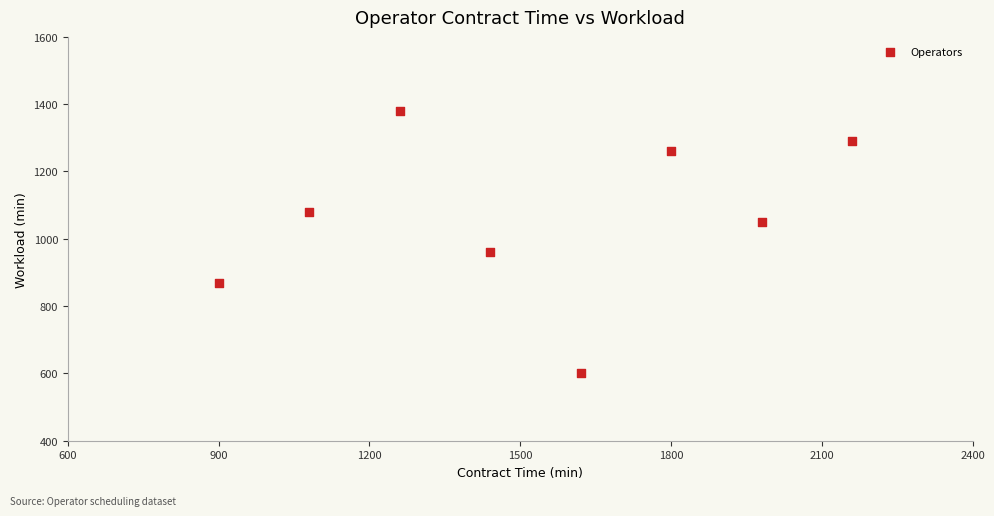

What is the range of Y values (max minus min)?

780